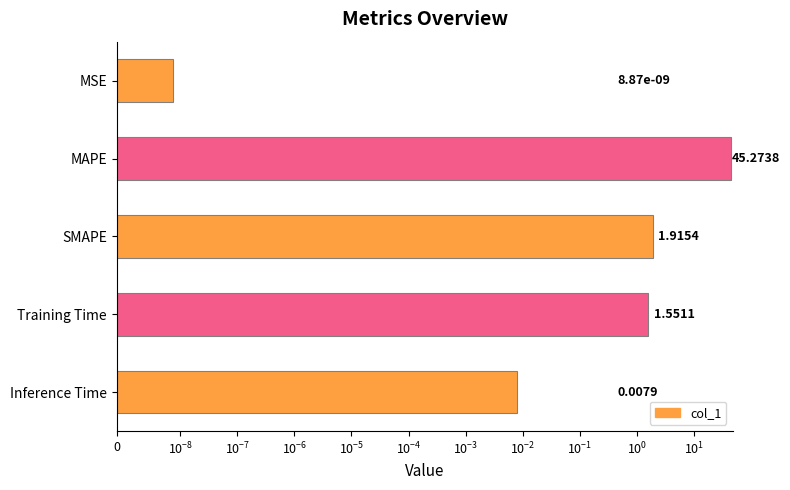

Does the chart contain any negative values?

No